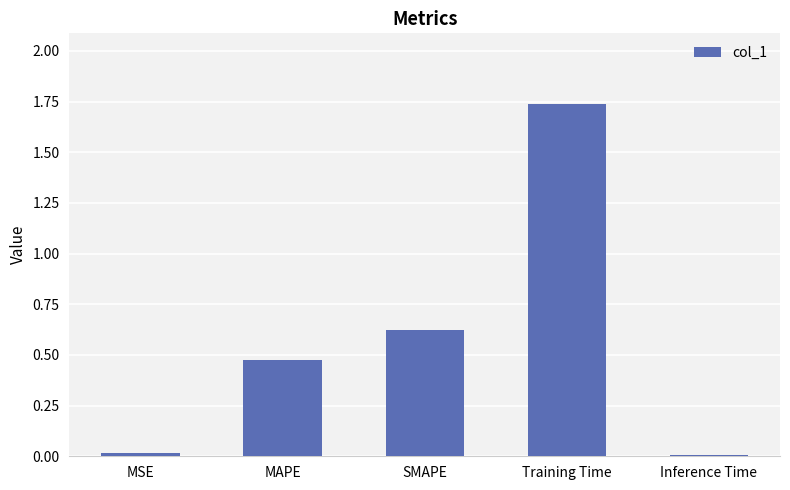

Is it true that the value at MAPE is 0.2?

False